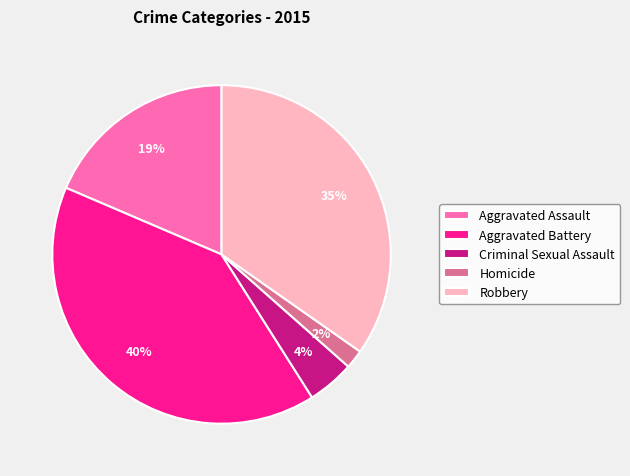

To the nearest percent, what is the combined percentage of Criminal Sexual Assault and Robbery?

39%